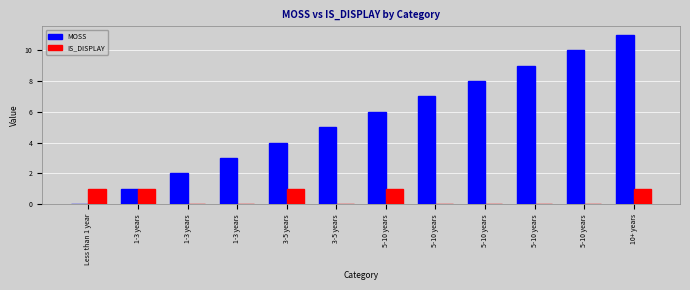

How many series are shown in this chart?

2